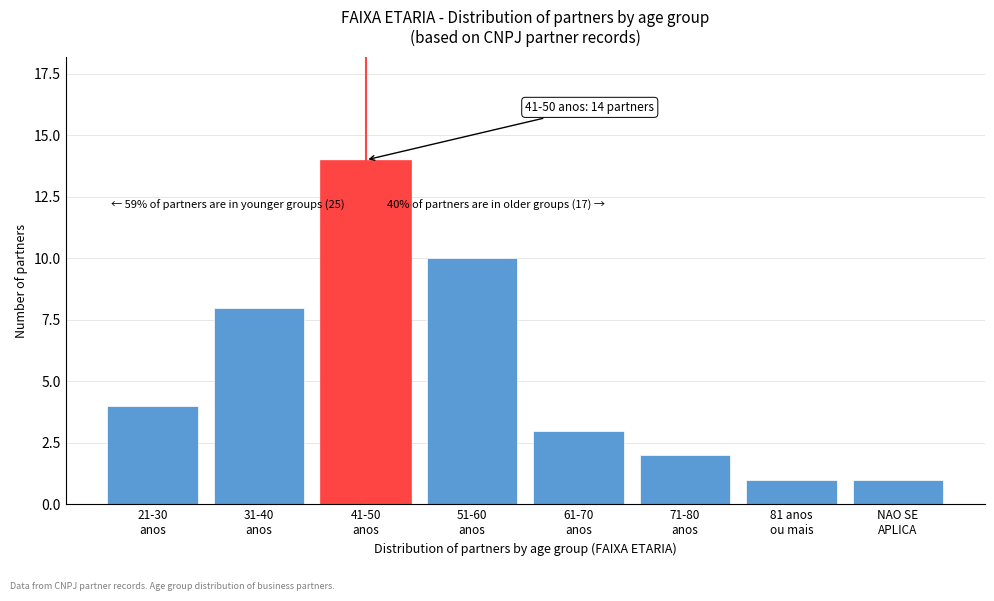

Reading left to right, extract all data points from this chart.

4	8	14	10	3	2	1	1